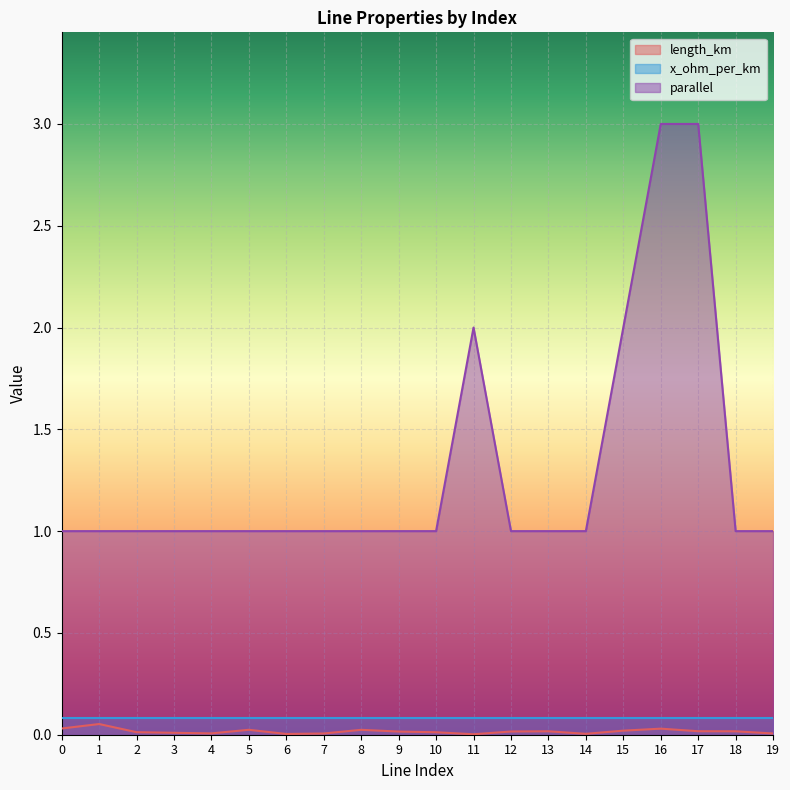

True or false: parallel and length_km intersect in this chart.

False